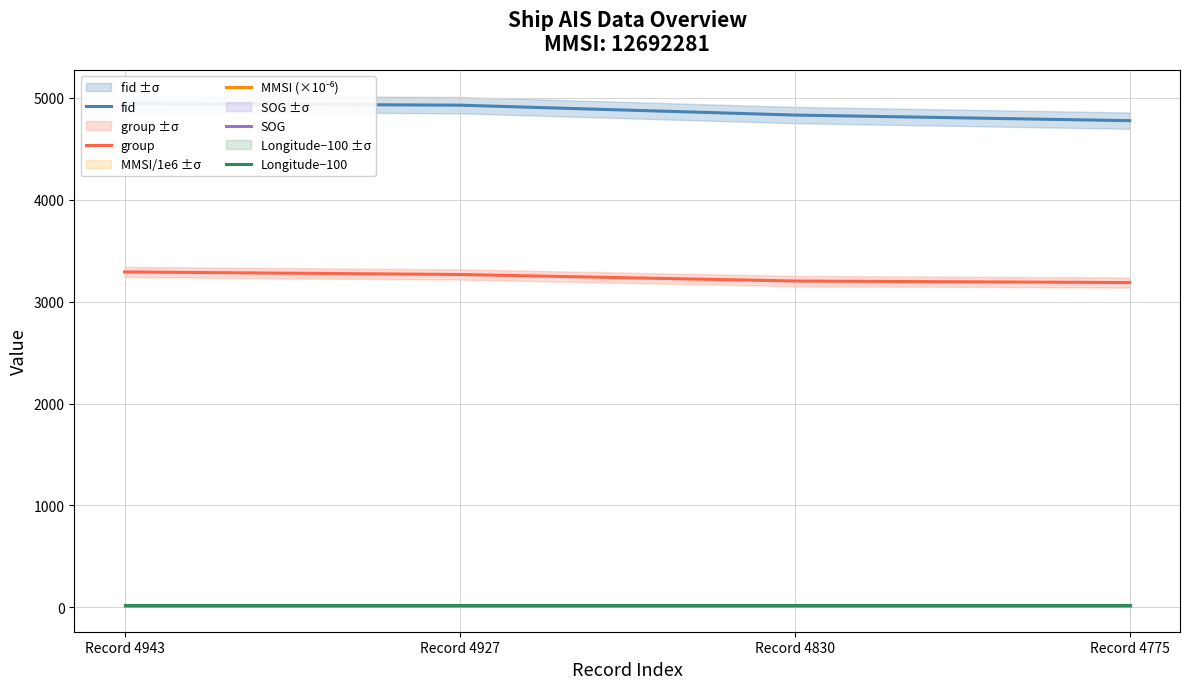

At which category is the sum across all series the highest?

Record 4943